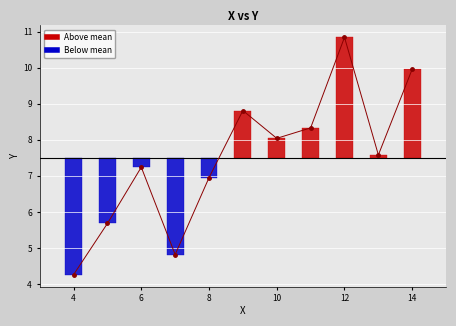

Where does the data first go above 7?

6